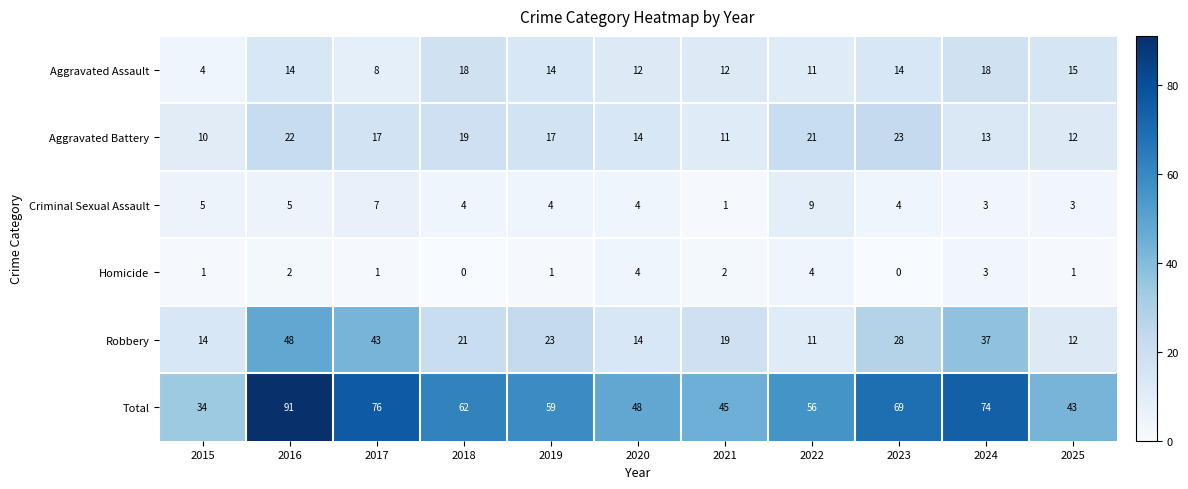

True or false: Aggravated Assault has a value of 29 at 2024.

False